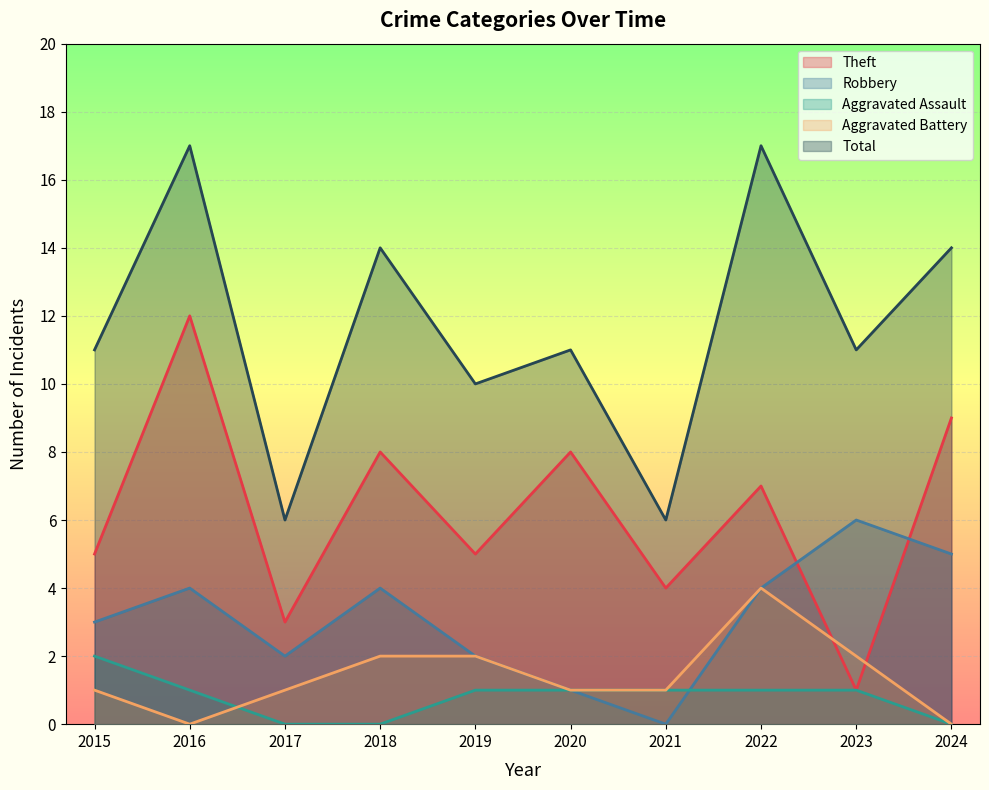

True or false: Aggravated Battery and Total cross at least once.

False